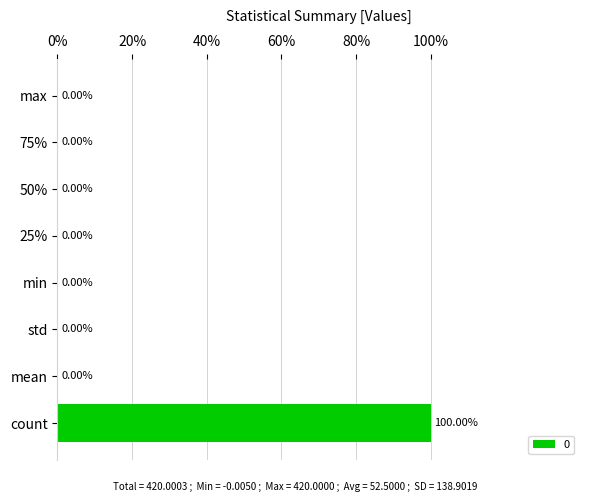

What is the sum of all values?

420.0